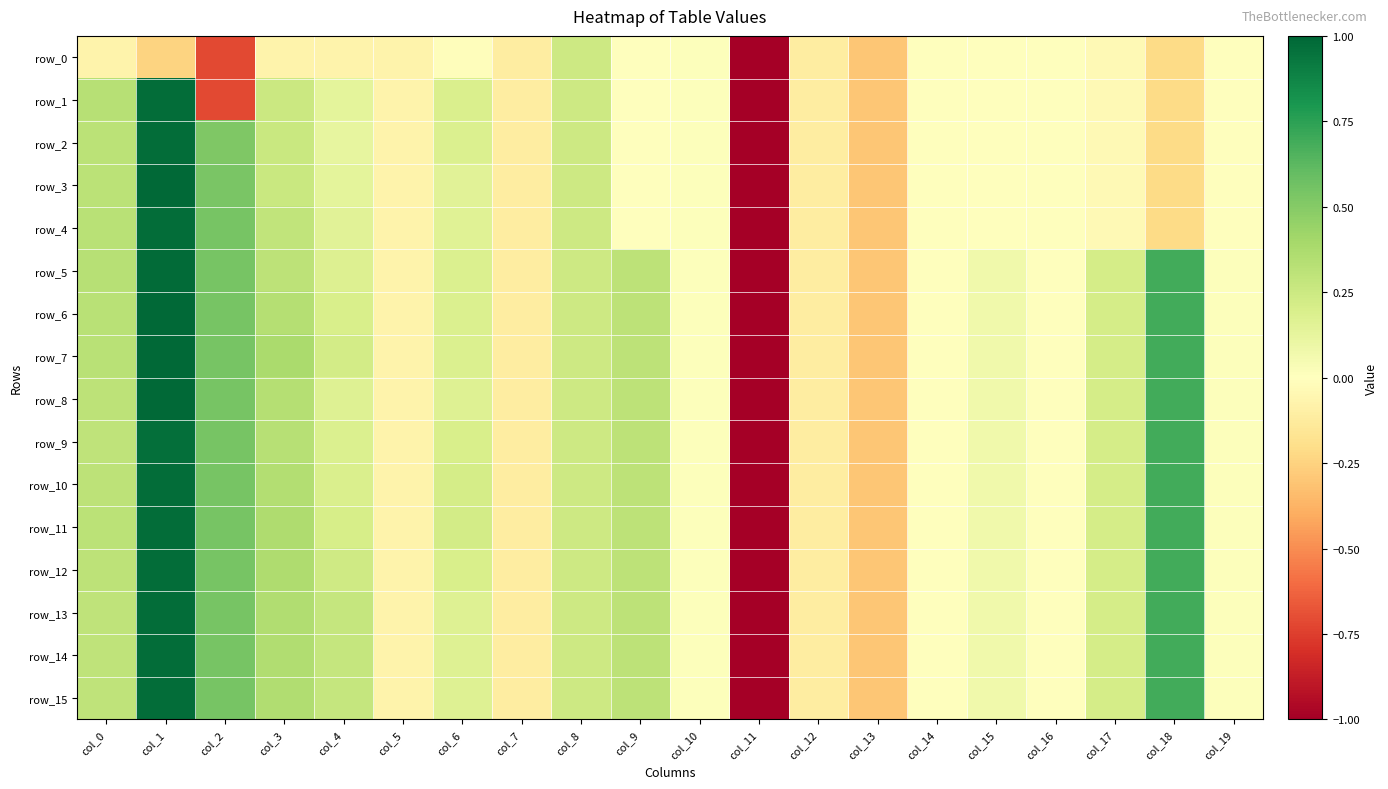

What is the average value of the row_1 series?

-0.2